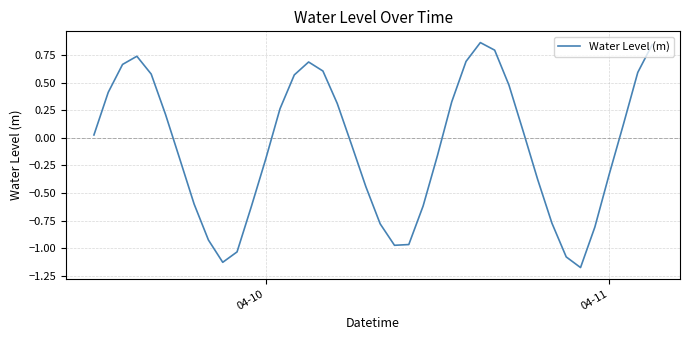

Is this an area chart (filled region under the line)?

No